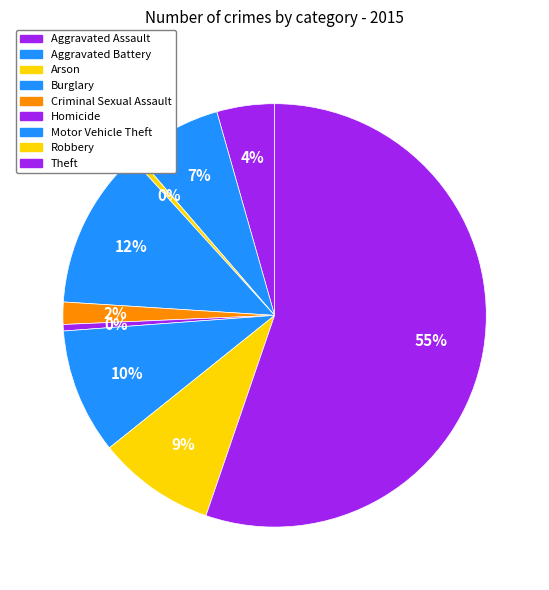

How many slices are in this pie chart?

9